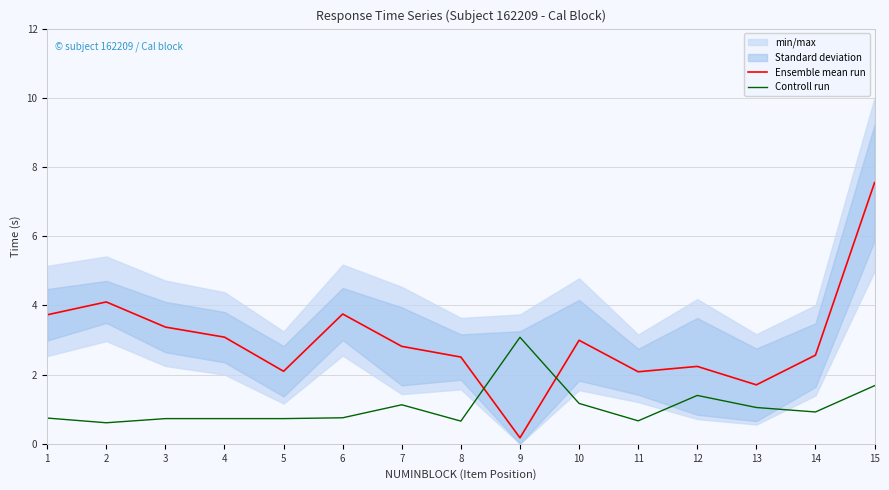

Does the chart have visible grid lines?

Yes